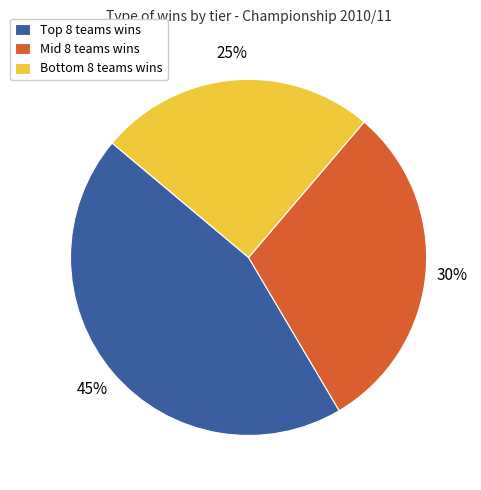

How many segments does this pie chart have?

3